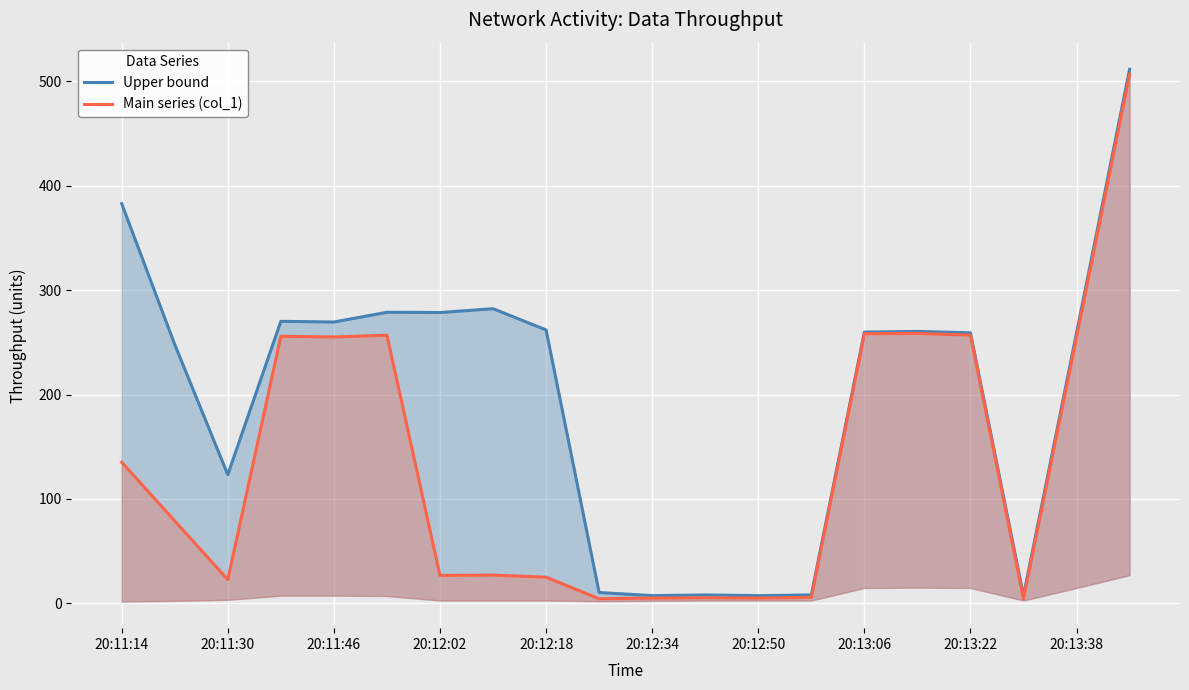

What are all the series names shown in the legend?

Upper bound, Main series (col_1)